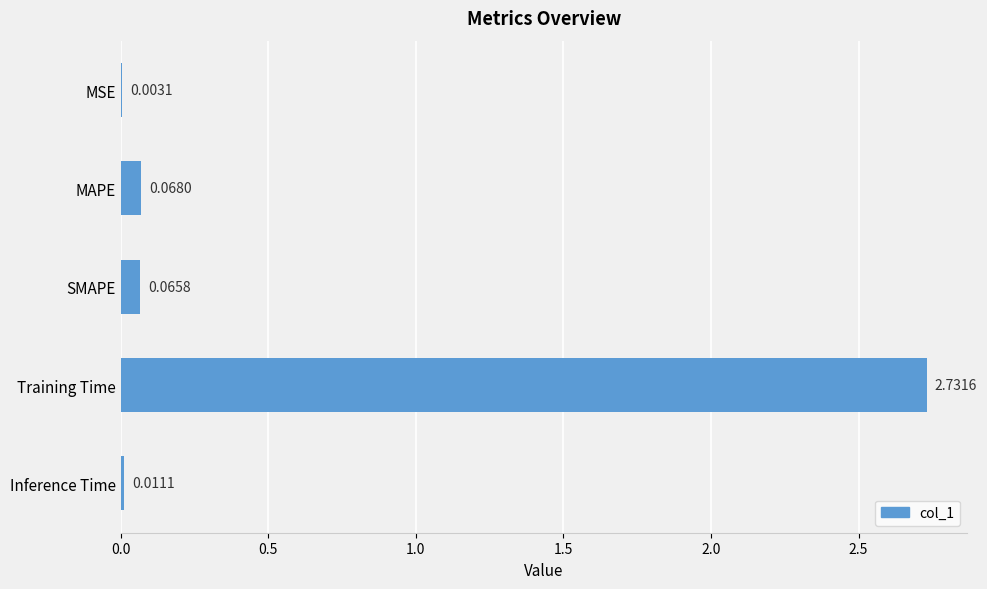

What is the sum of all values?

2.9